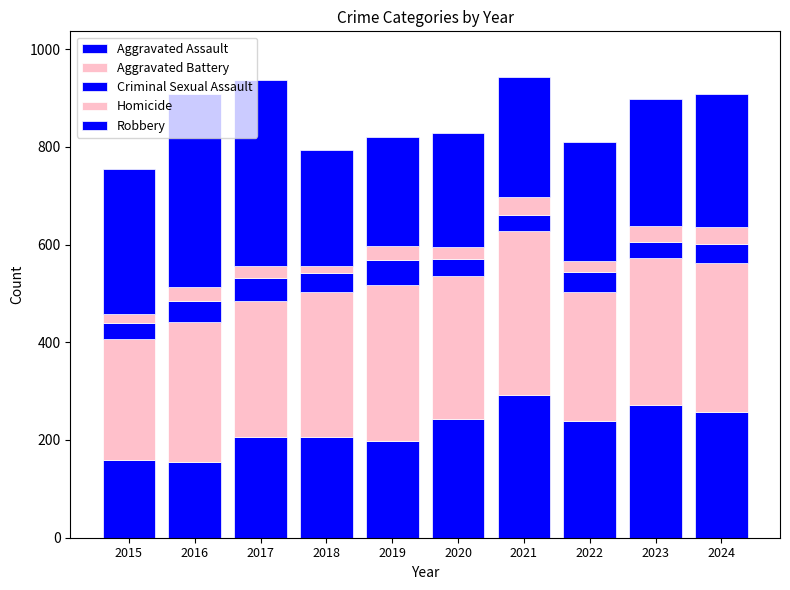

The Criminal Sexual Assault series shows 66 at 2018. True or false?

False